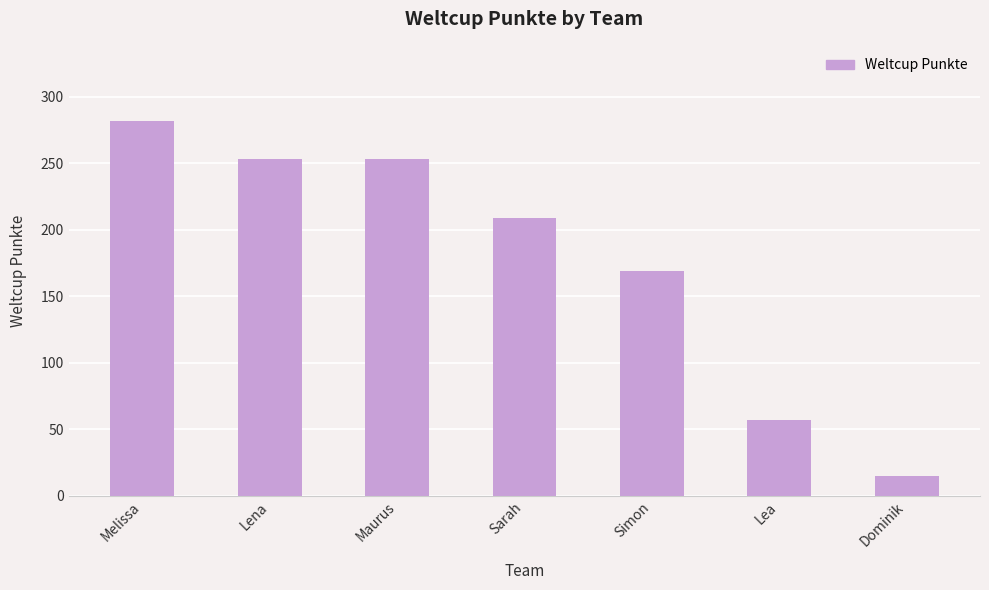

Between Simon and Maurus, which is larger?

Maurus